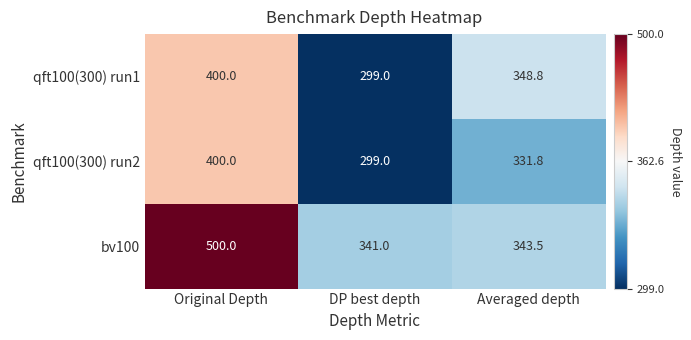

At which category does the chart reach its minimum across all series?

DP best depth